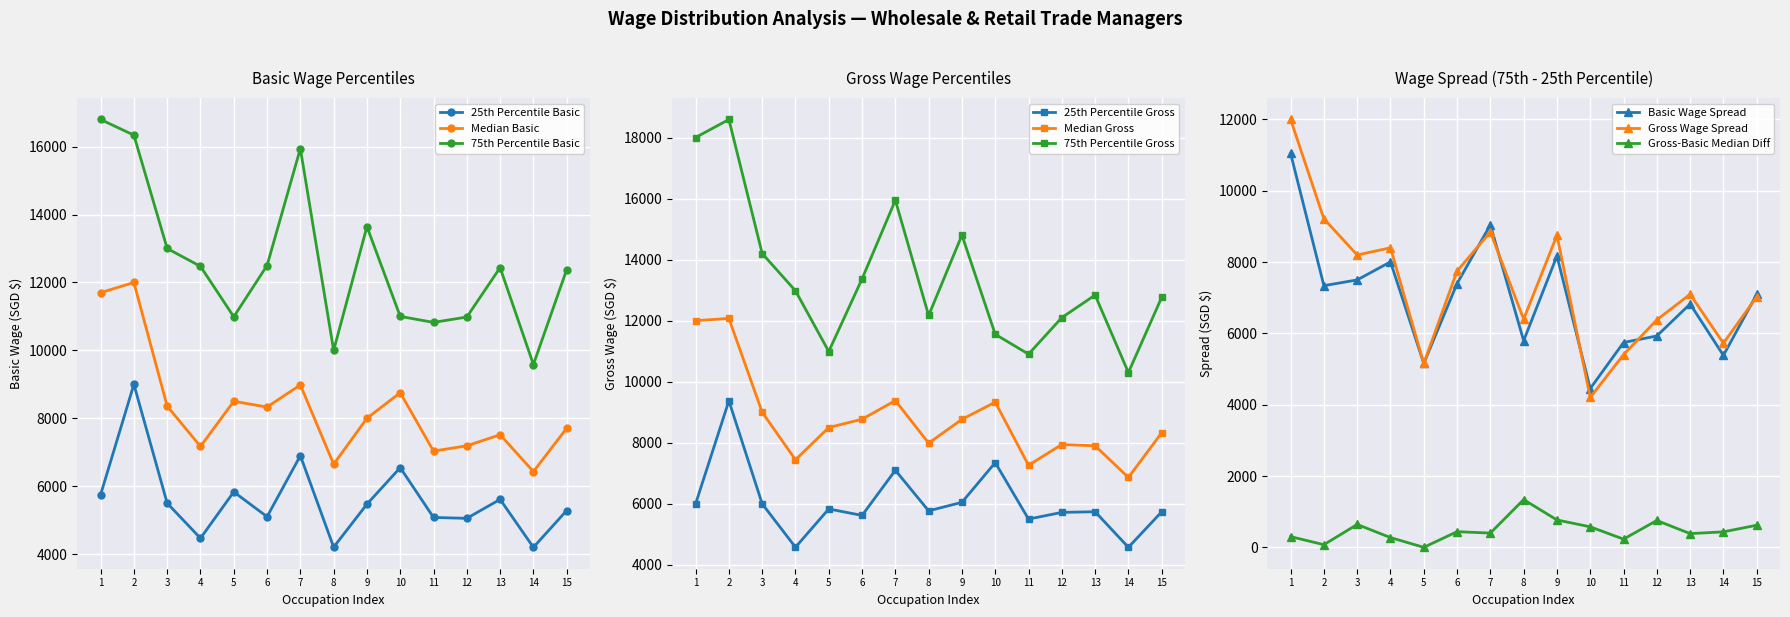

The value of 25th Percentile Basic at 2 is 9000. True or false?

True